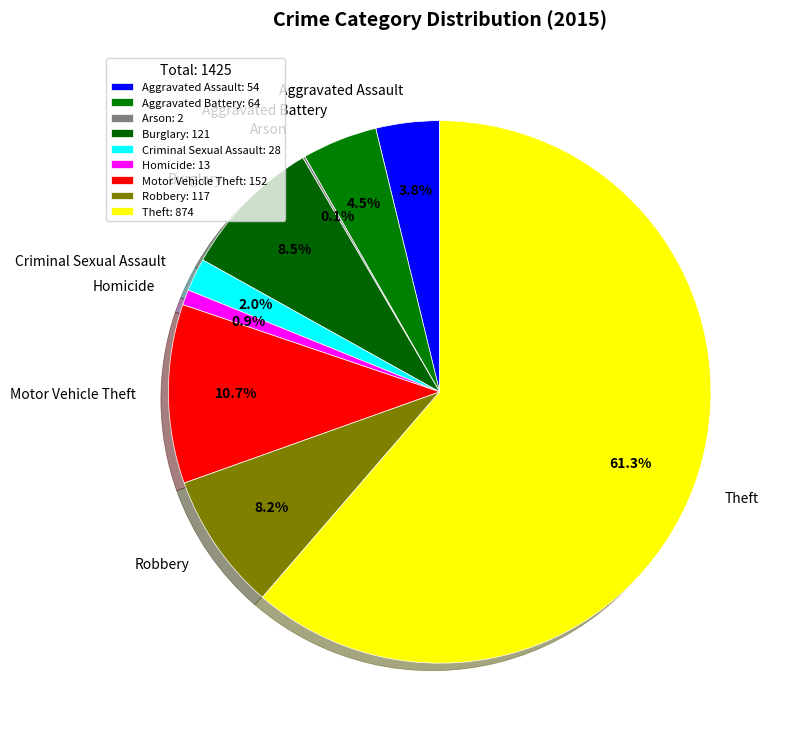

What is the ratio of the value at Aggravated Assault to the value at Burglary?

0.4